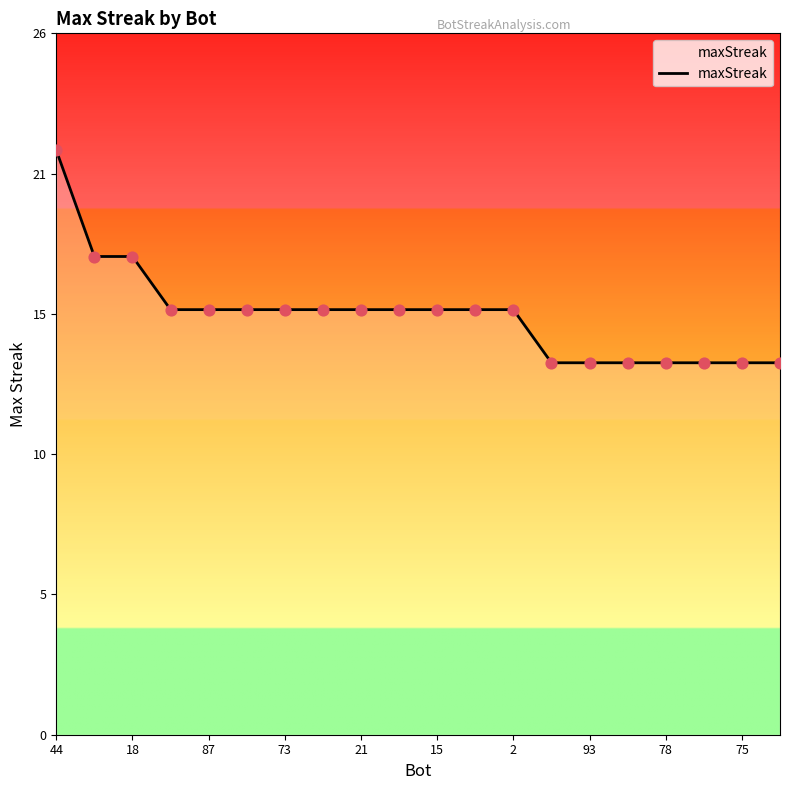

Is this an area chart (filled region under the line)?

Yes